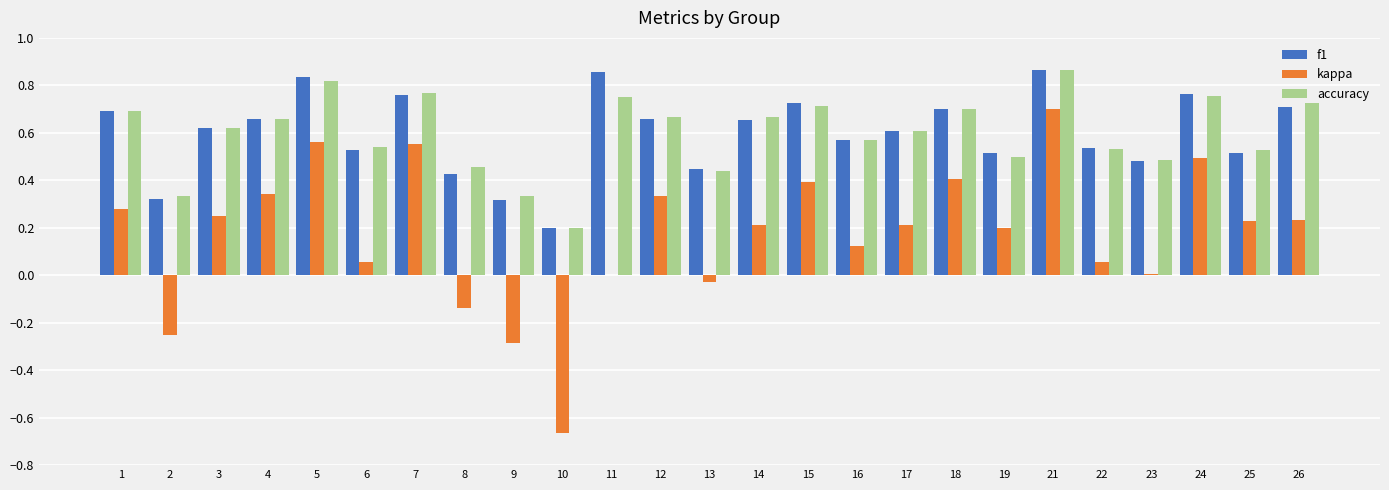

True or false: accuracy has a value of 0.8 at 6.

False